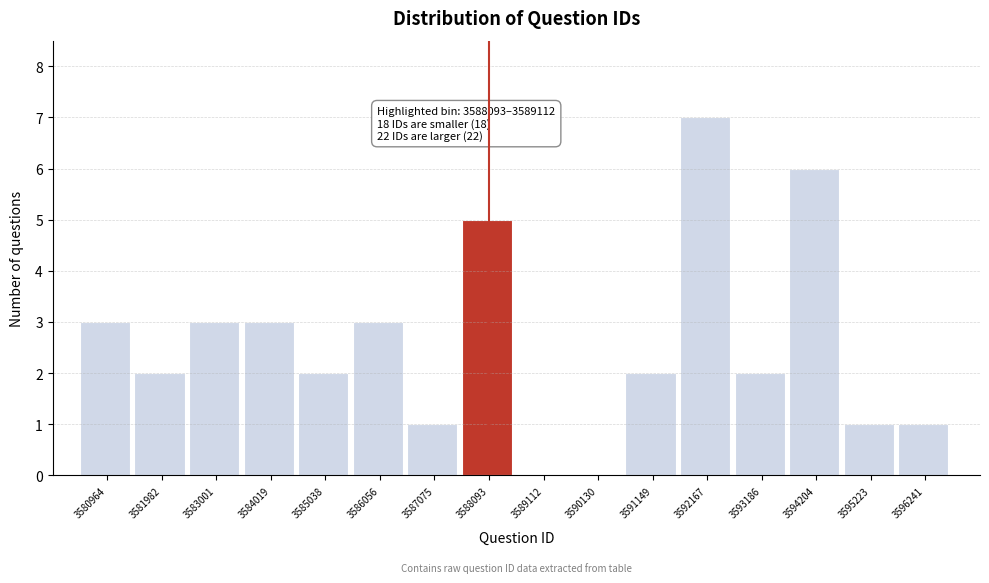

Reading left to right, extract all data points from this chart.

3580964=3	3581982=2	3583001=3	3584019=3	3585038=2	3586056=3	3587075=1	3588093=5	3589112=0	3590130=0	3591149=2	3592167=7	3593186=2	3594204=6	3595223=1	3596241=1